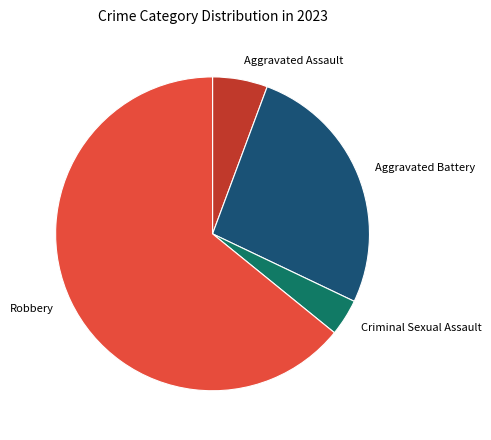

Count the number of slices in the pie.

4